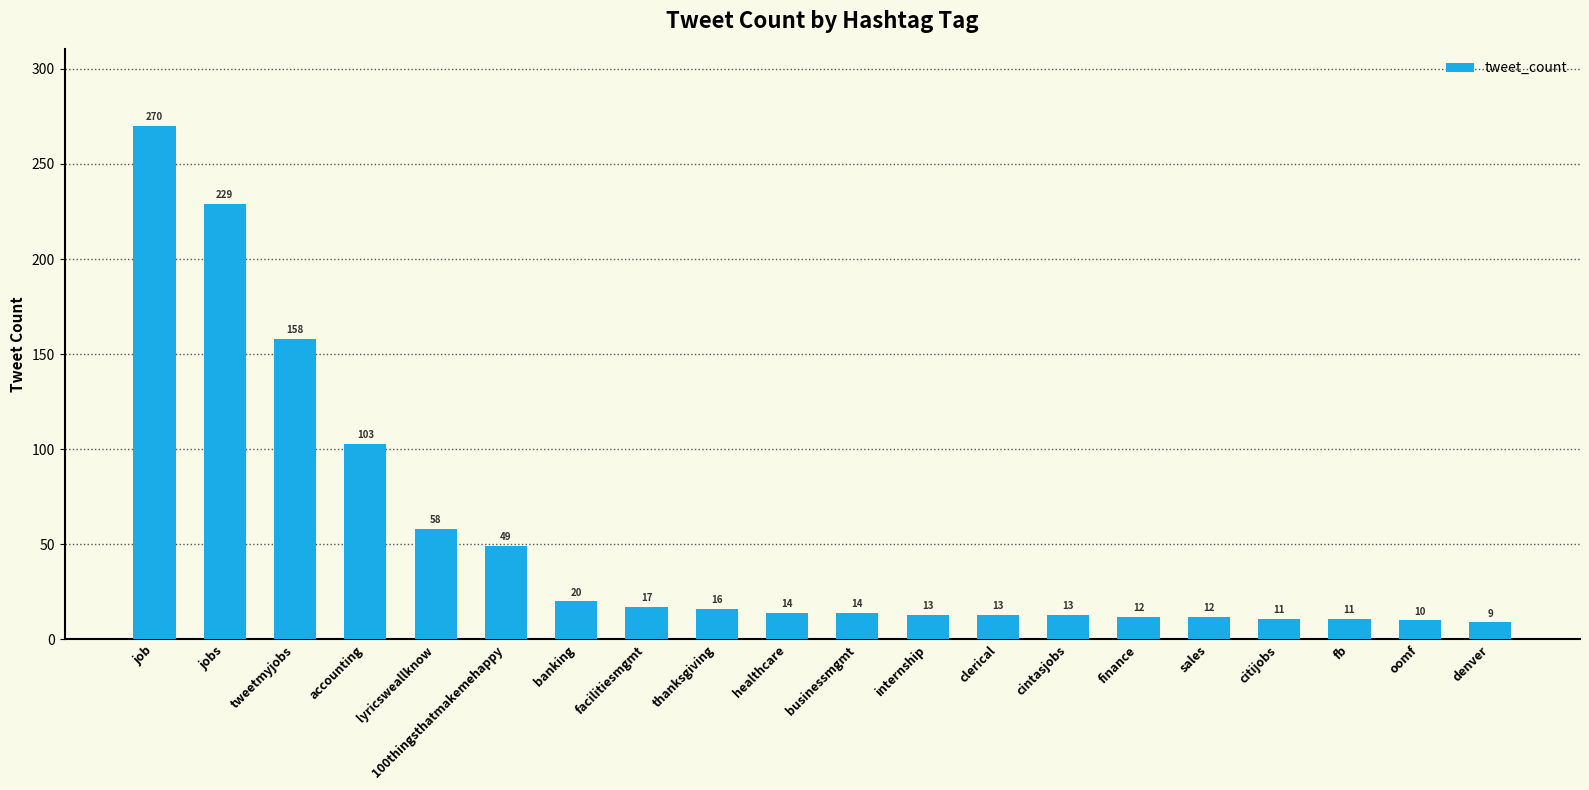

Where does the data first go above 14?

job